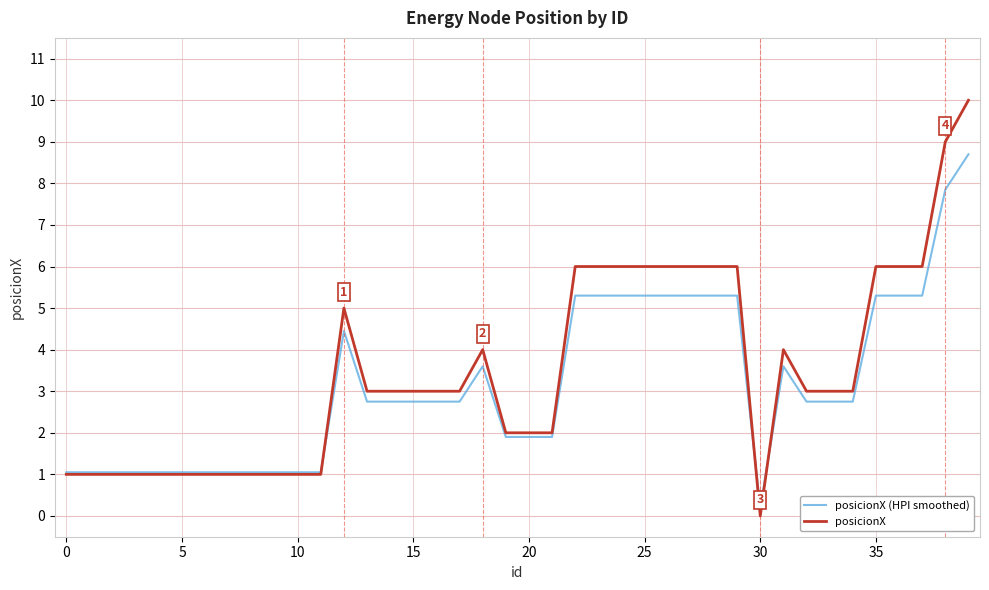

What is the greatest value displayed?

10.0